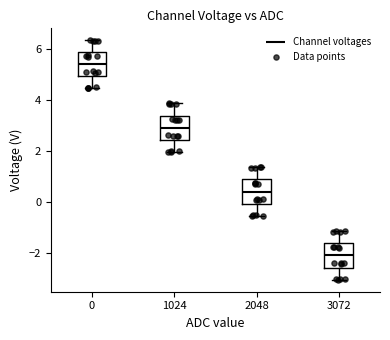

Reading left to right, read every box against the y-axis: the position of its median line, the range the box covers, and the ends of its whiskers. The values are not printed on the chart, so give them approximately, as read against the axis.

0: median 5.4, box 5.0 to 5.8, whiskers 4.4 to 6.4
1024: median 3.0, box 2.4 to 3.4, whiskers 2.0 to 3.8
2048: median 0.4, box 0.0 to 0.8, whiskers -0.6 to 1.4
3072: median -2.0, box -2.6 to -1.6, whiskers -3.0 to -1.2